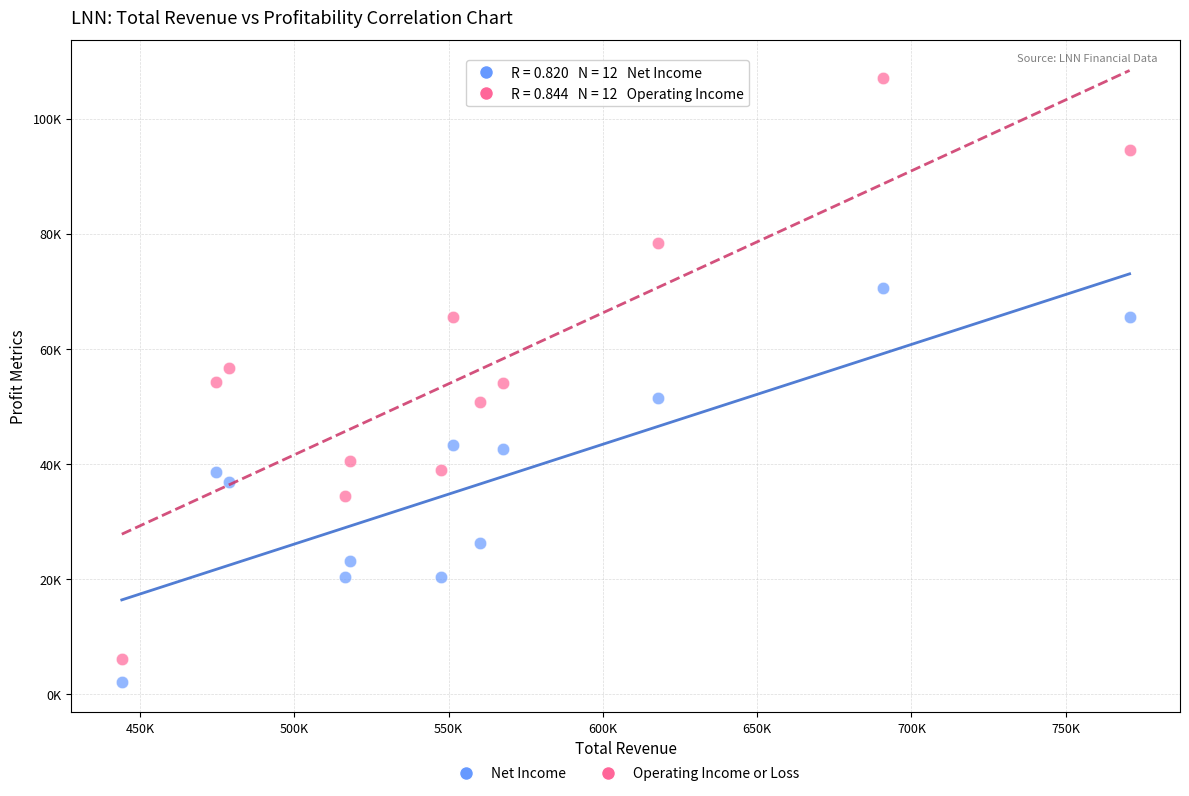

Which series has the largest Y range (max minus min)?

Operating Income or Loss